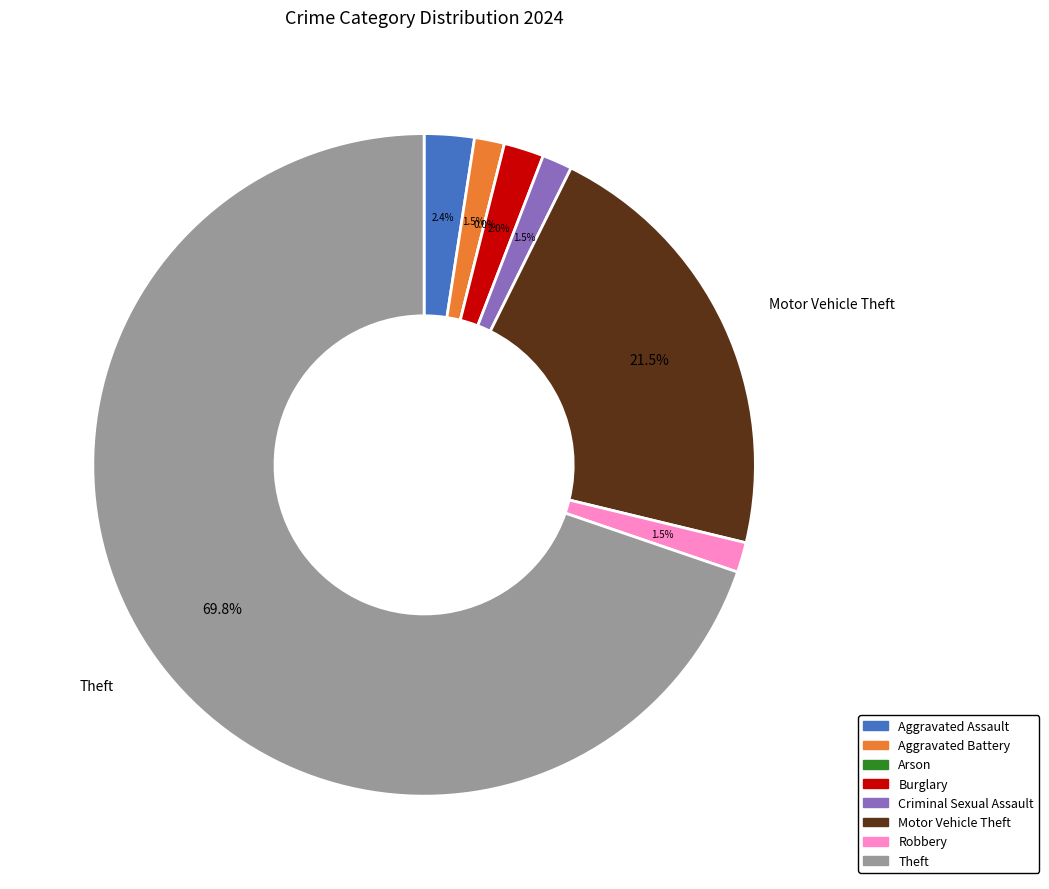

How many slices are in this pie chart?

8